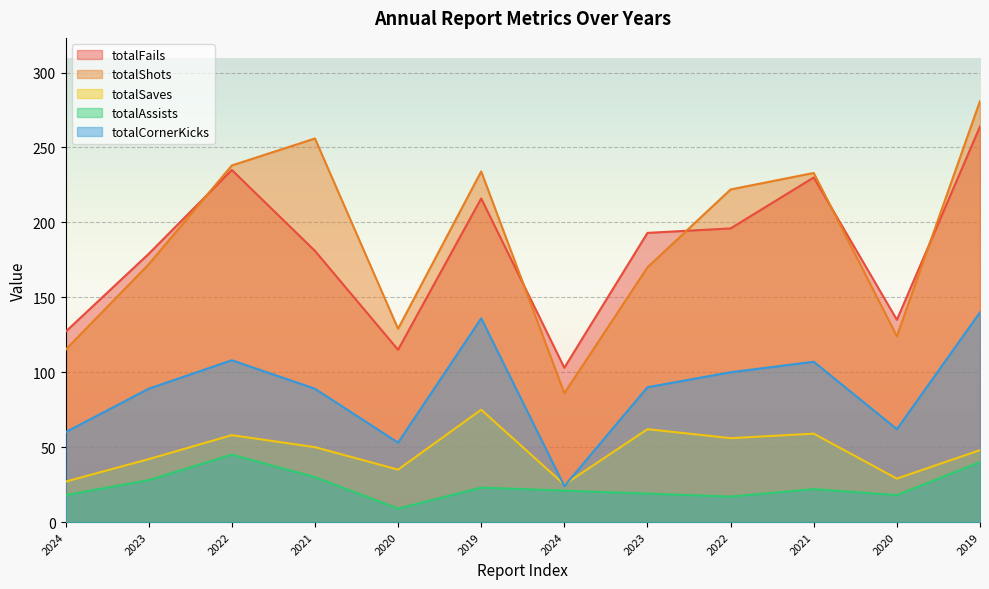

True or false: totalAssists and totalSaves intersect in this chart.

False